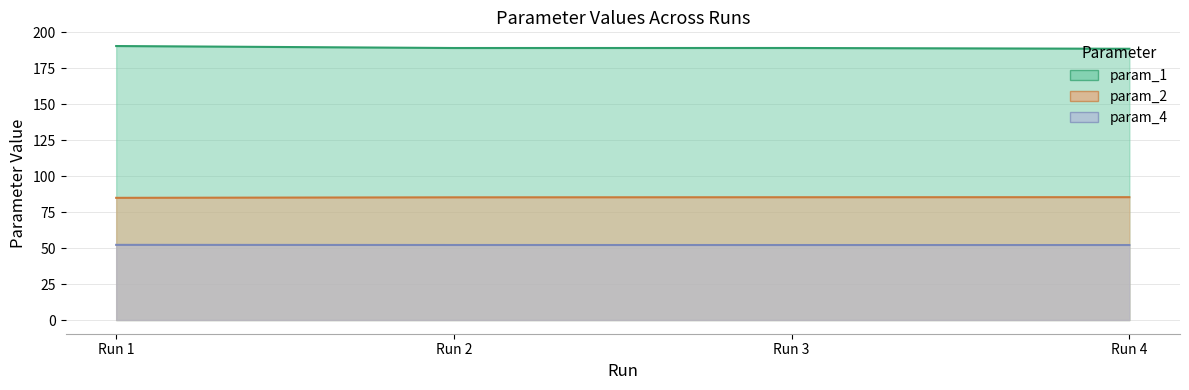

How many lines are shown in the chart?

3